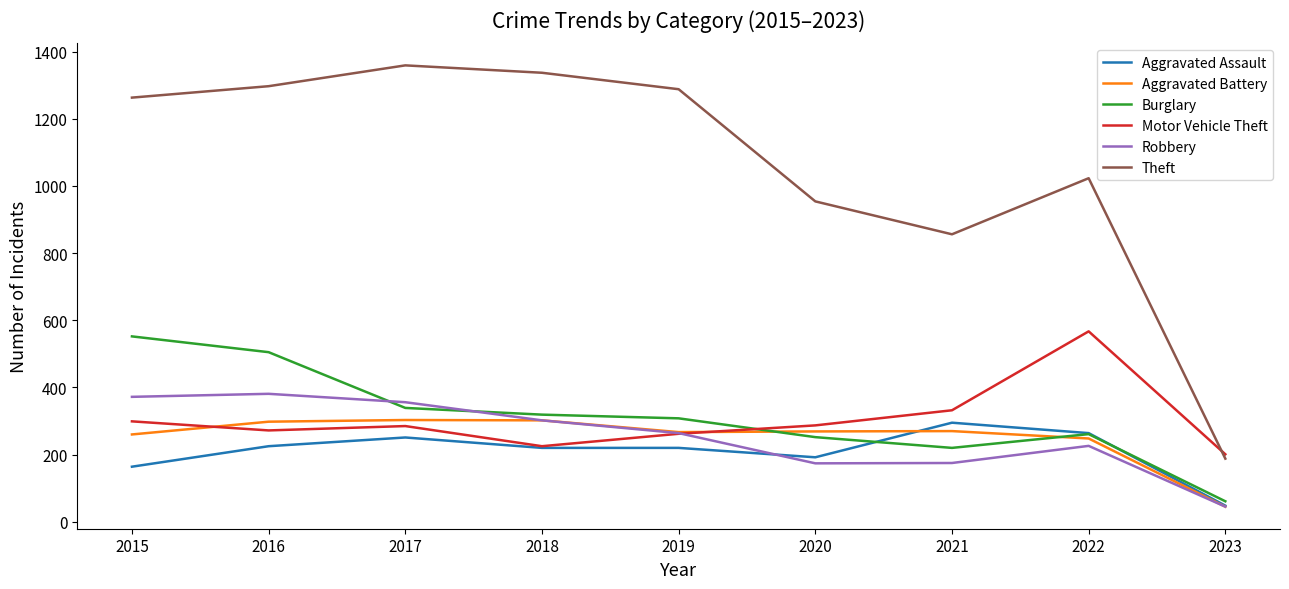

What is the minimum value for Robbery?

45